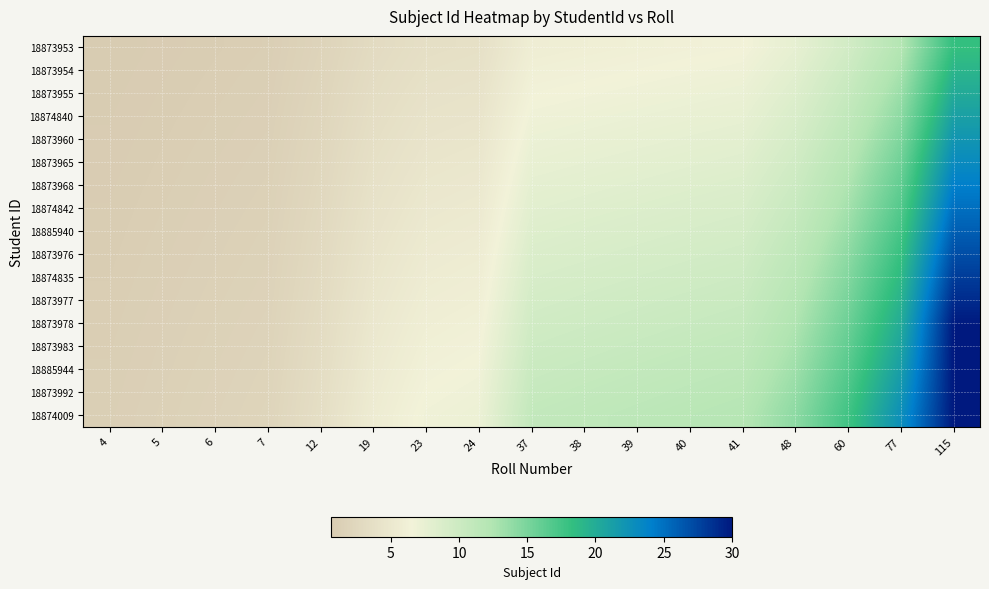

Count the number of data series in this chart.

17